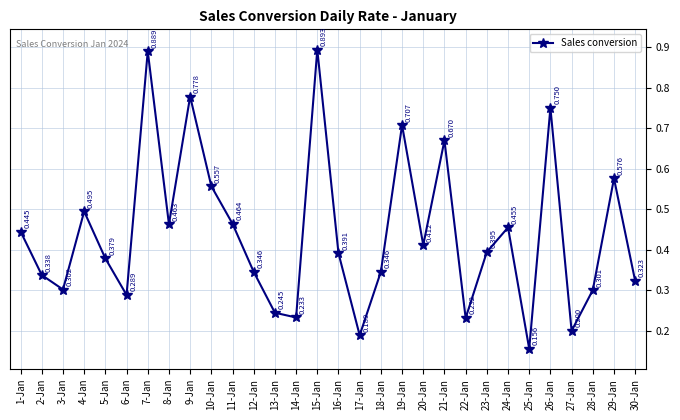

True or false: there are more than 1 points higher than both neighbors.

True